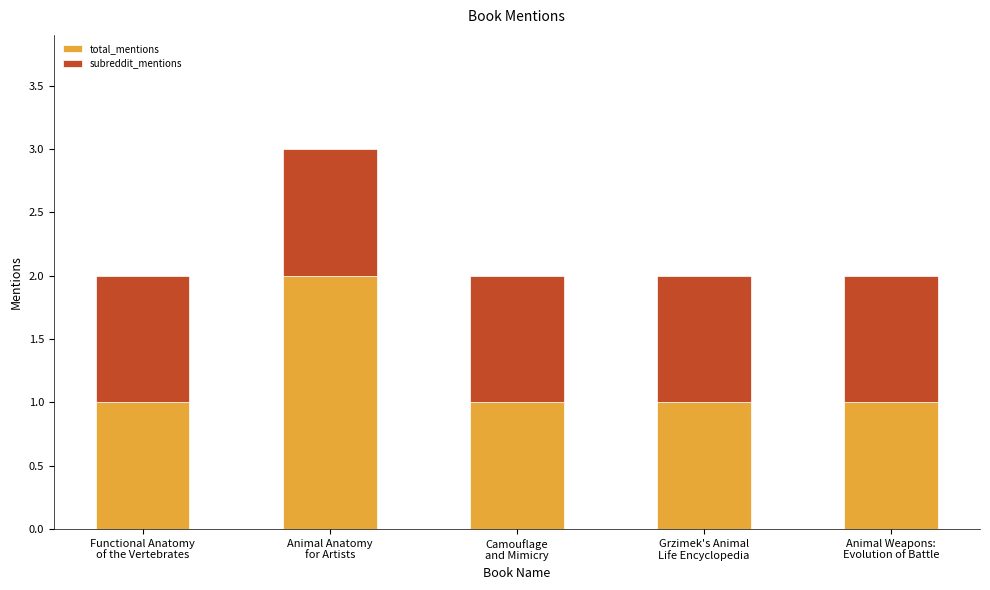

What is the difference between the maximum and minimum values in the total_mentions series?

1